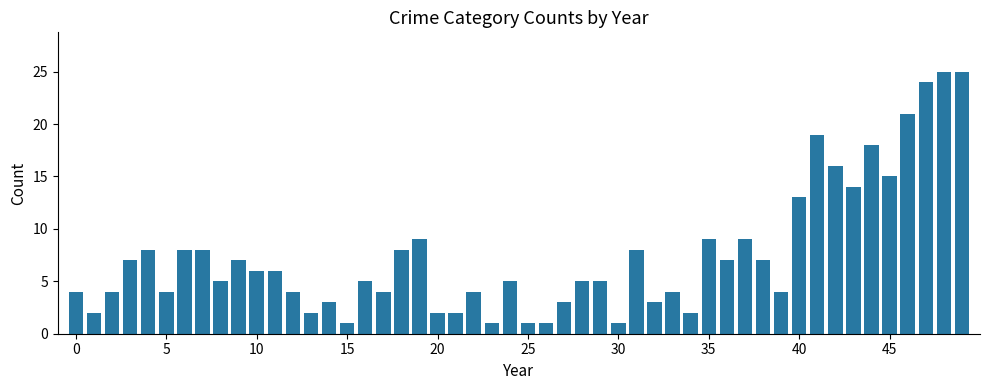

What is the maximum value shown in the chart?

25